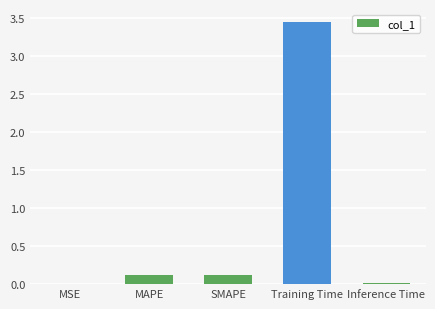

Which has a higher value, Inference Time or MAPE?

MAPE